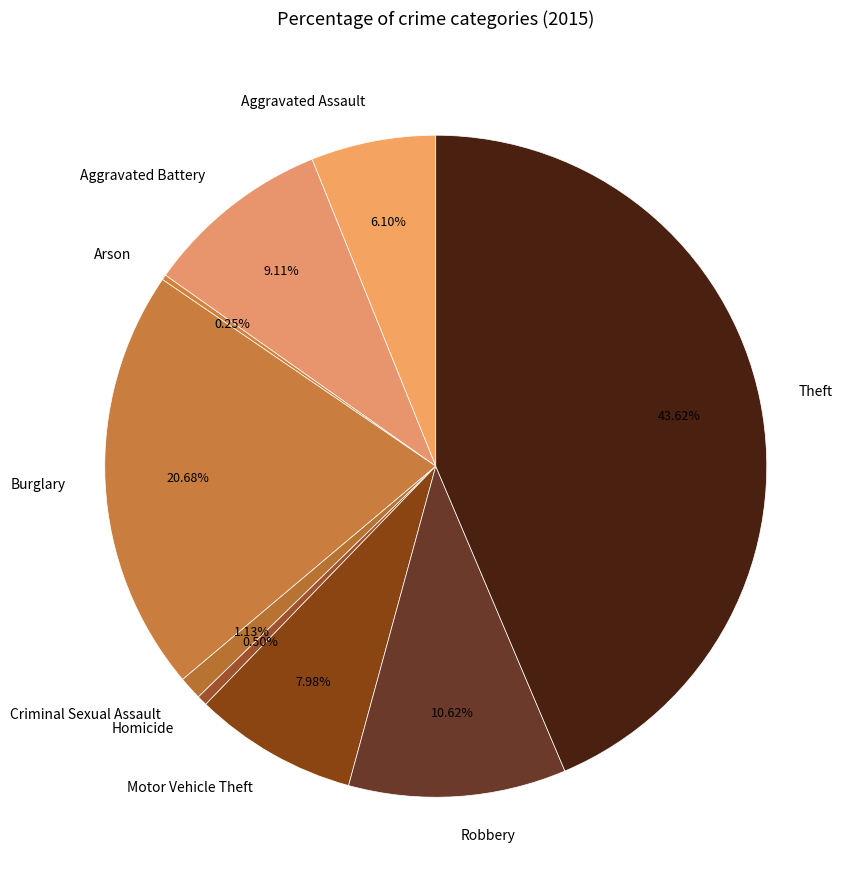

To the nearest percent, what portion does Aggravated Battery represent?

9%